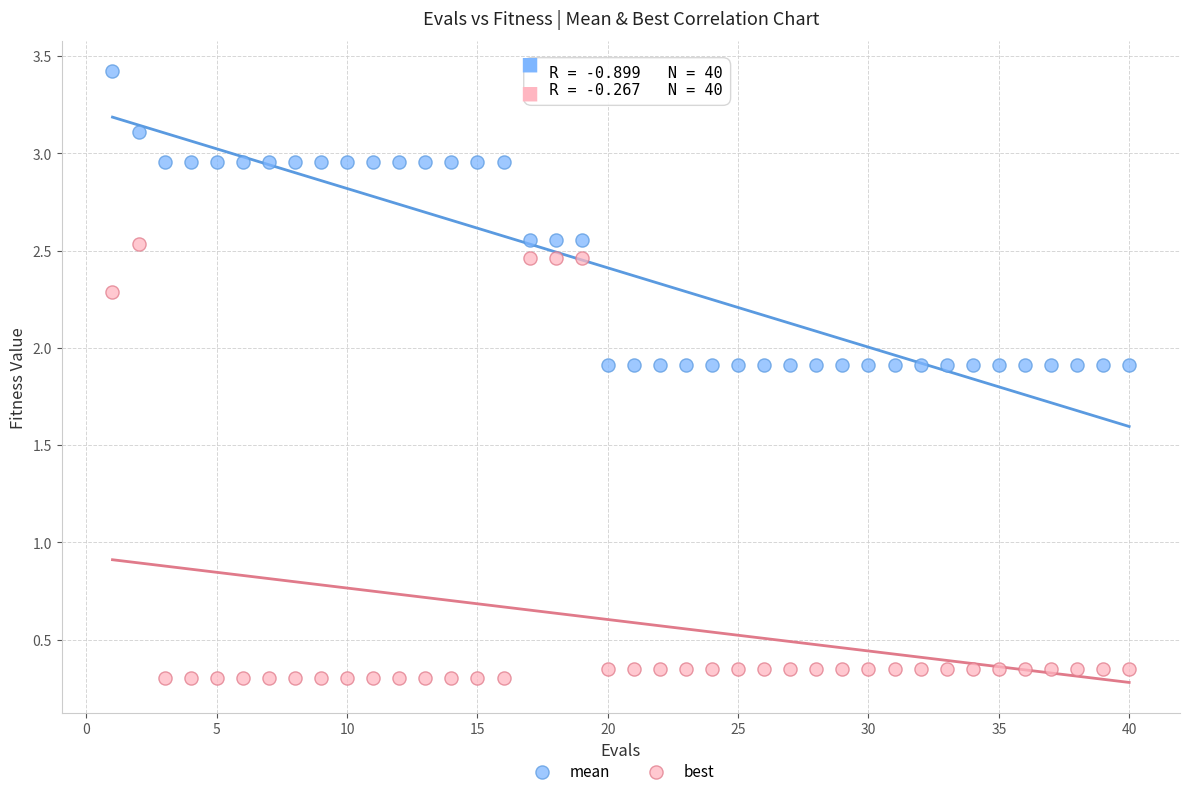

Which series contains the lowest Y value?

best